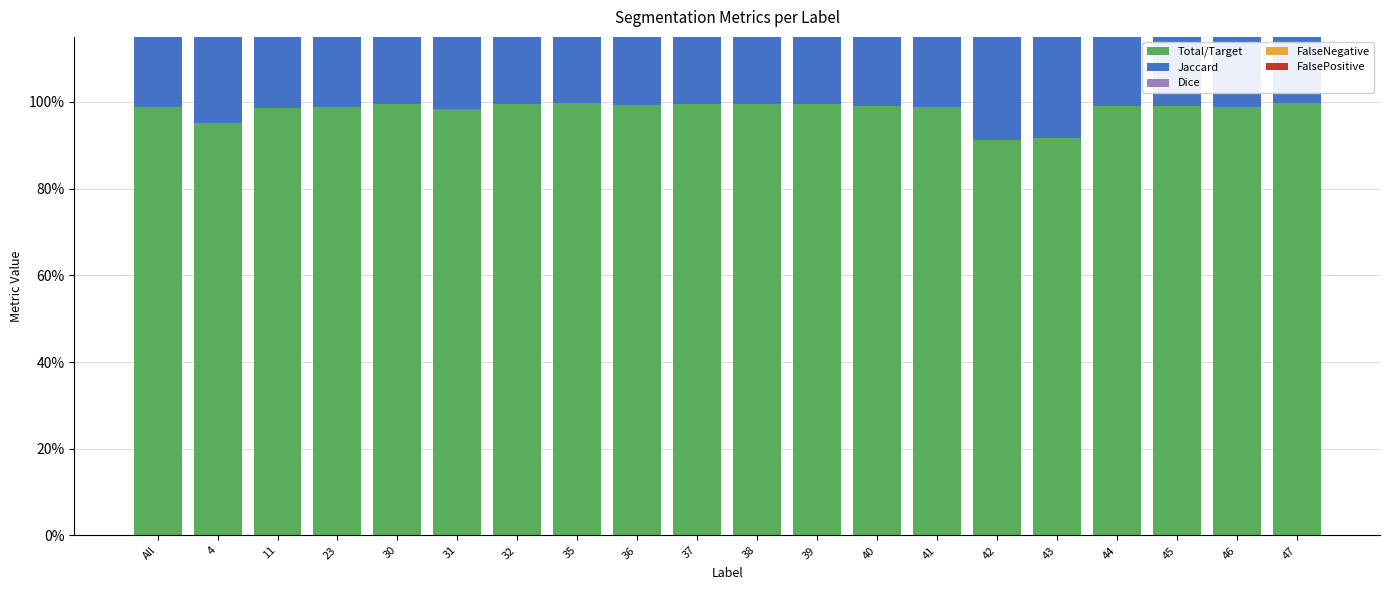

Is it true that Dice equals 0.6 at 32?

False